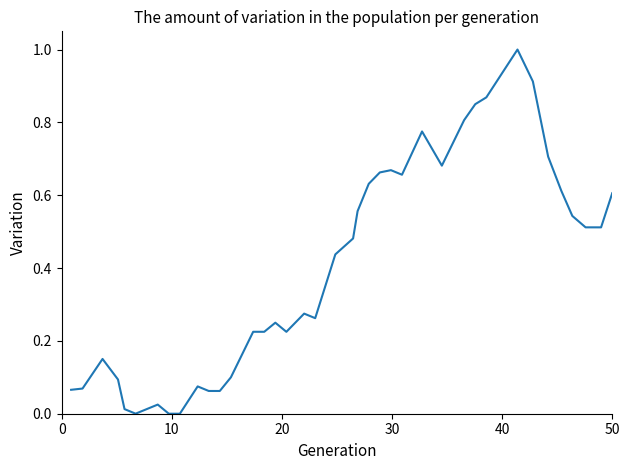

What is the difference between the maximum and minimum values?

1.0